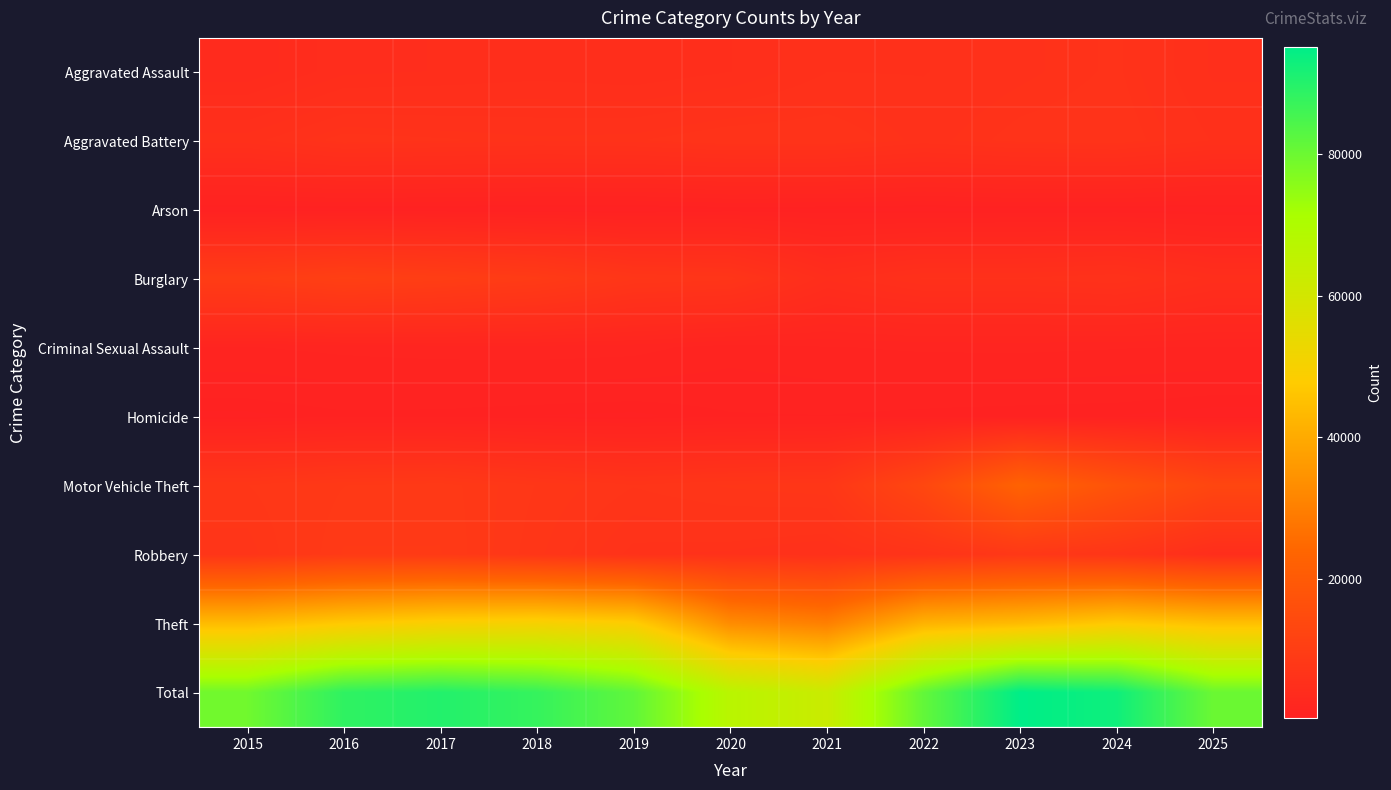

Which series has the widest spread of values?

Total